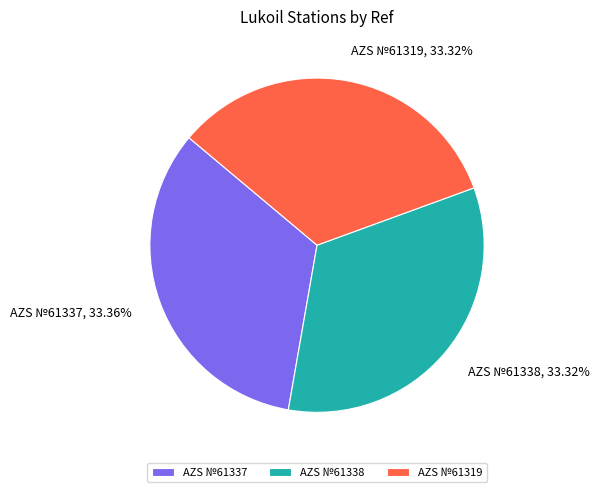

Is AZS №61337 the majority of the pie?

No